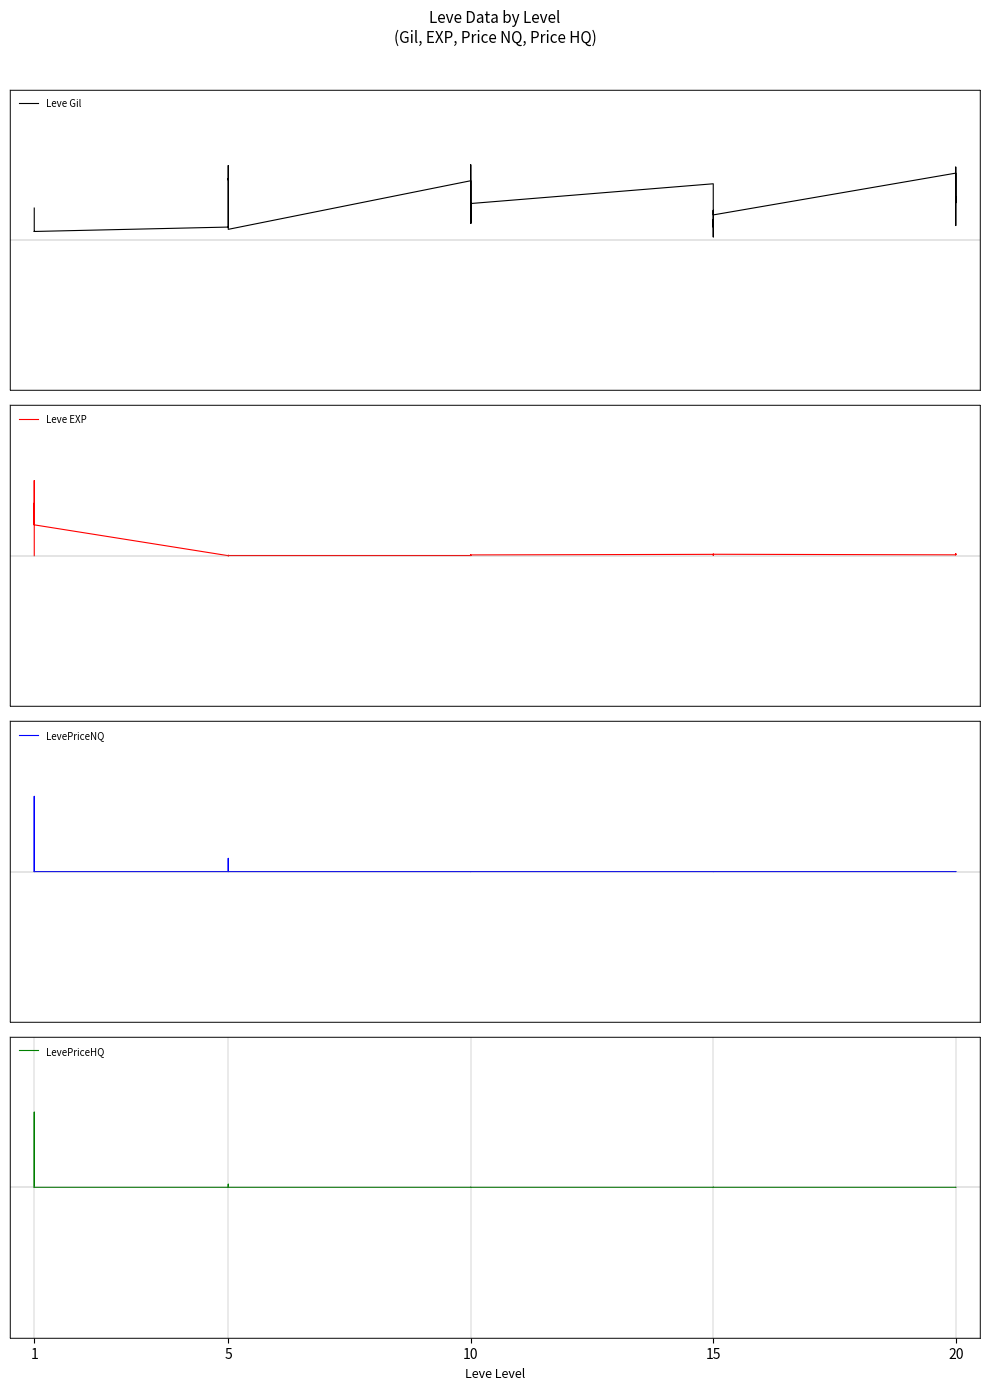

How many data points in LevePriceNQ are above 0?

27